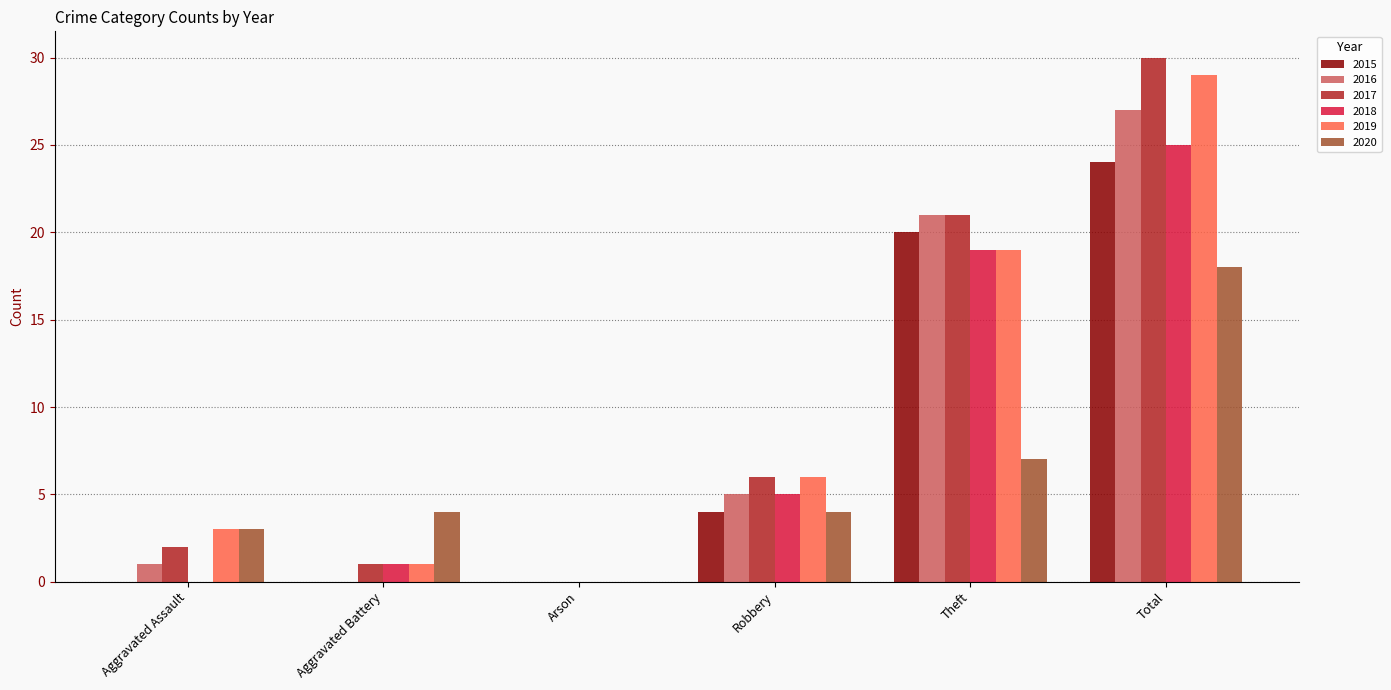

The 2018 series shows 1 at Aggravated Battery. True or false?

True